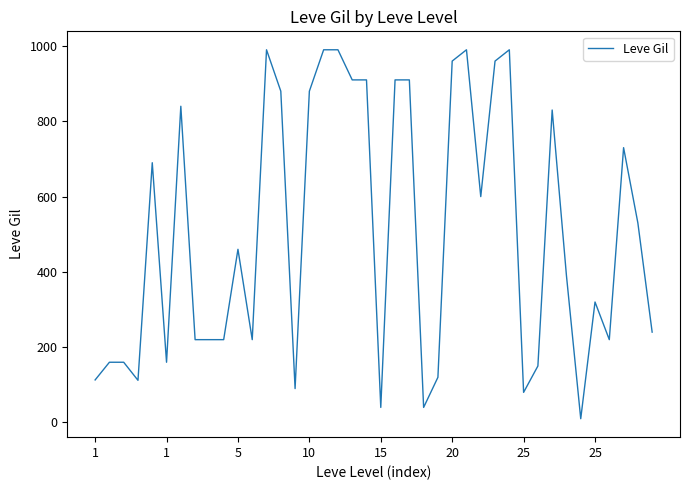

What is the maximum value shown in the chart?

990